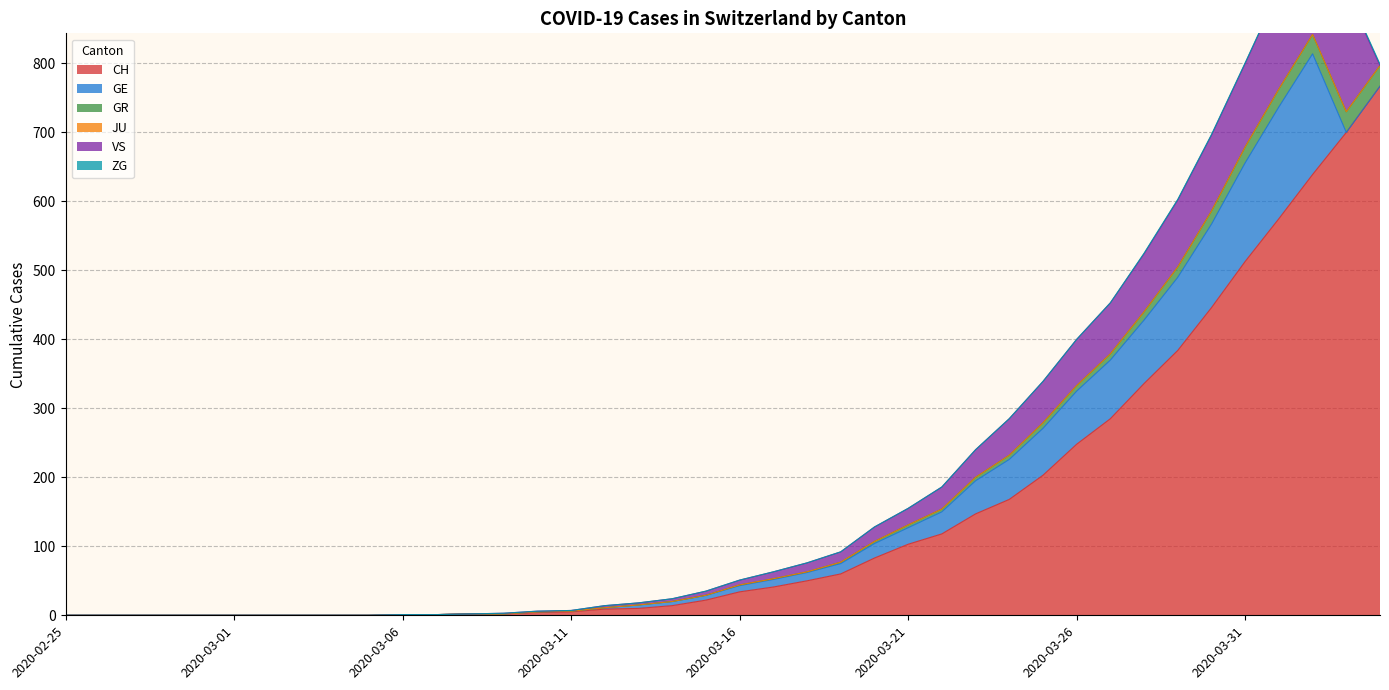

At how many categories does at least one series exceed 528?

4